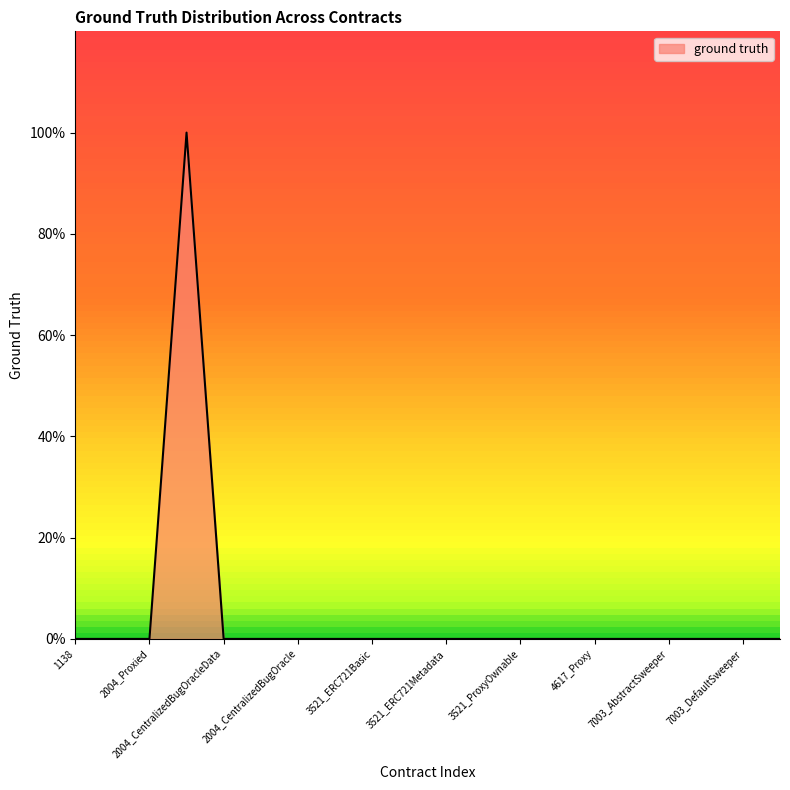

List the labels in order of value, smallest first.

1138, 2004_Oracle, 2004_Proxied, 2004_CentralizedBugOracleData, 2004_CentralizedBugOracleProxy, 2004_CentralizedBugOracle, 3521_ERC165, 3521_ERC721Basic, 3521_ERC721Enumerable, 3521_ERC721Metadata, 3521_ERC721, 3521_ProxyOwnable, 3521_CodexRecordProxy, 4617_Proxy, 4617_ProxyFactory, 7003_AbstractSweeper, 7003_Token, 7003_DefaultSweeper, 7003_UserWallet, 2004_Proxy